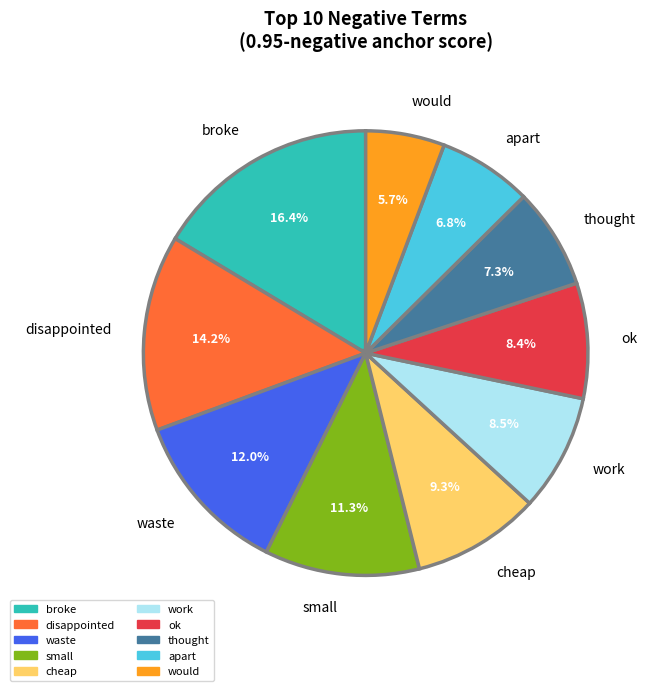

Is thought the majority of the pie?

No